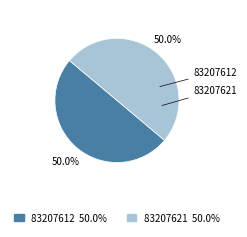

Combined, do 83207621 and 83207612 account for over 50%?

Yes